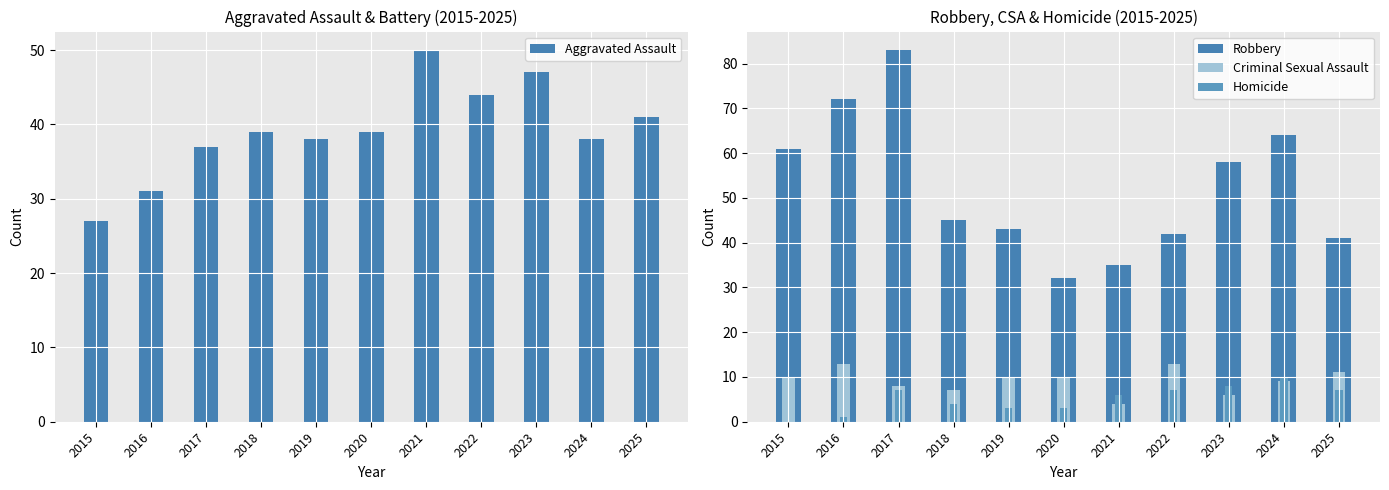

What is the maximum value shown in the chart?

83